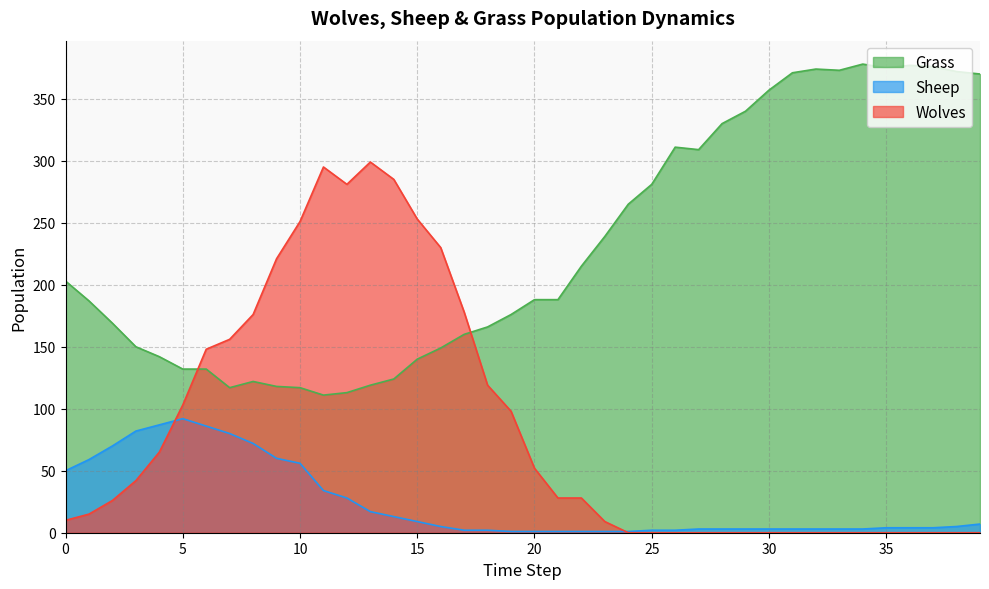

Where is Grass nearest to the value 244?

23